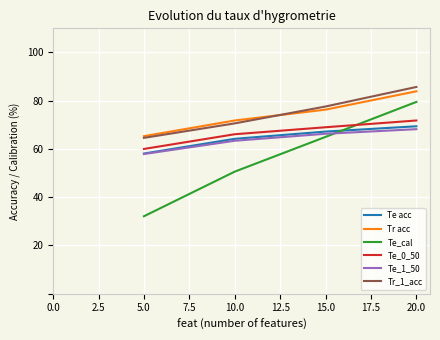

Rank the categories by Te_cal value from lowest to highest.

5.0, 10.0, 15.0, 20.0